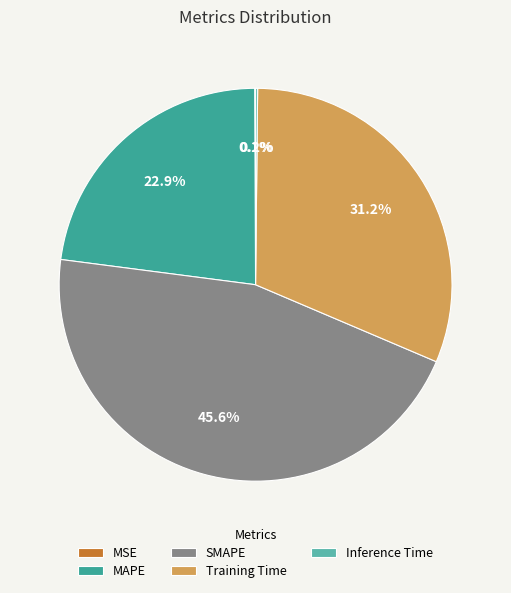

Is there a majority slice in this chart?

No